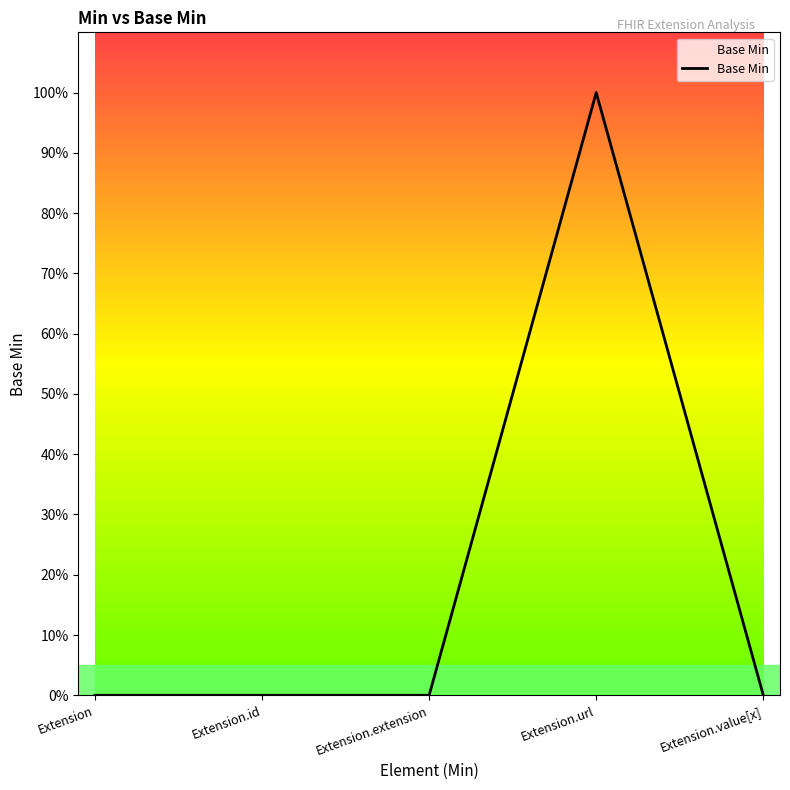

What is the label of the 2nd point from the right?

Extension.url